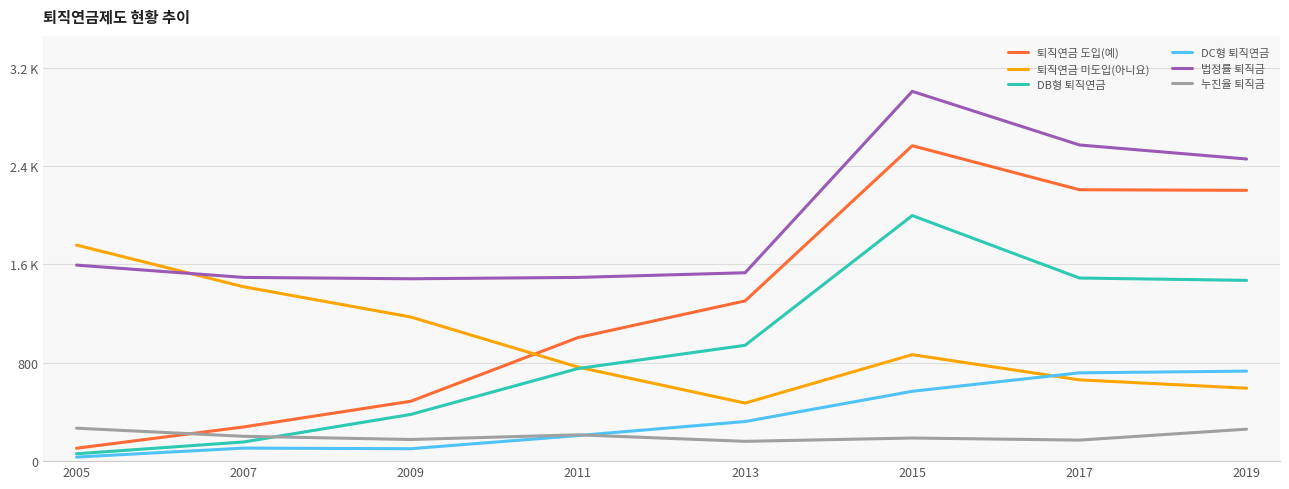

Where is the first local minimum for 퇴직연금 미도입(아니요)?

2013